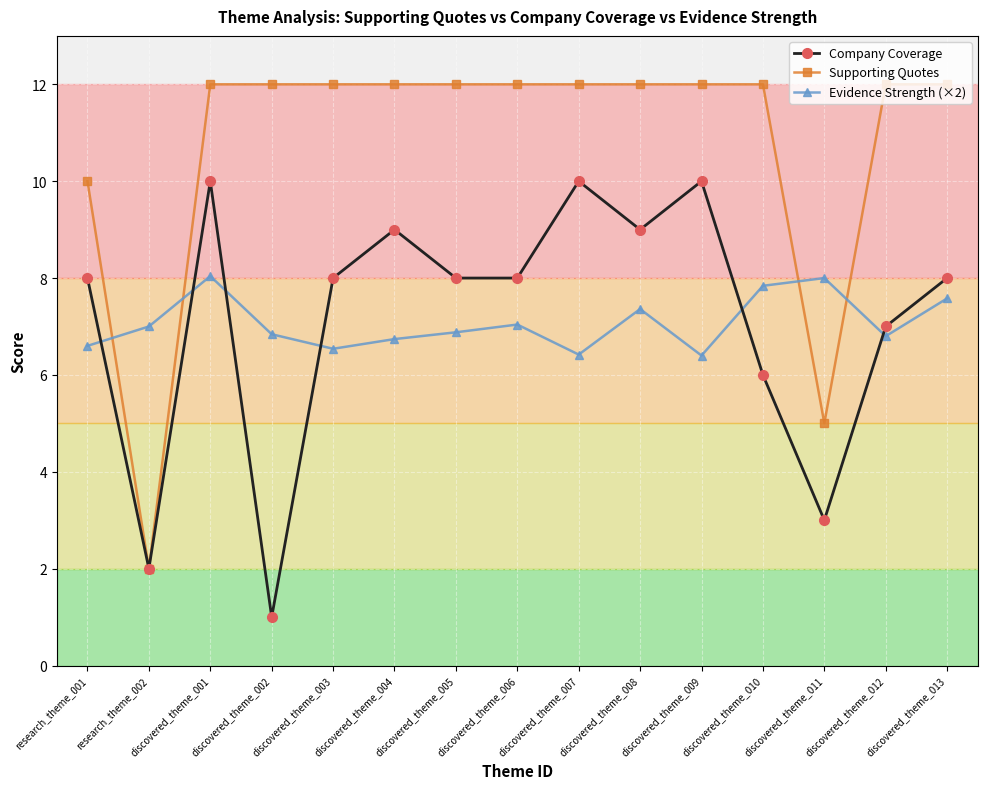

At which category does Supporting Quotes reach its first local valley?

research_theme_002